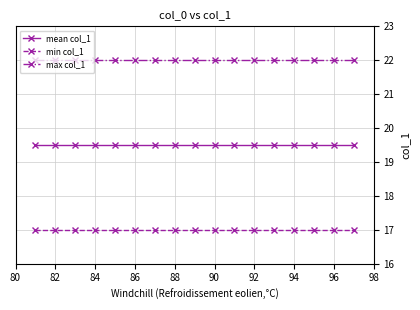

At how many categories does at least one series exceed 19?

17